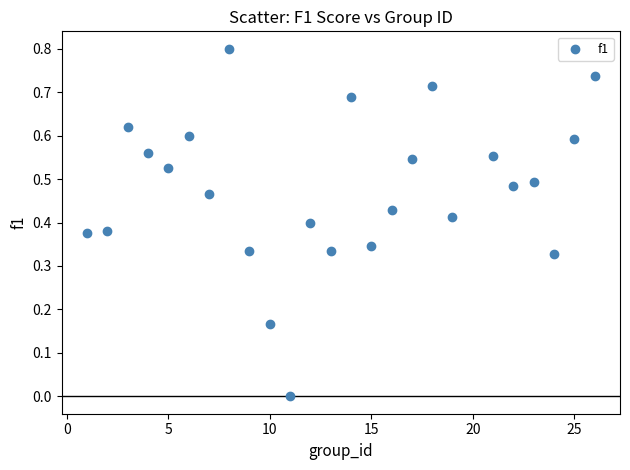

What is the range of Y values (max minus min)?

0.8